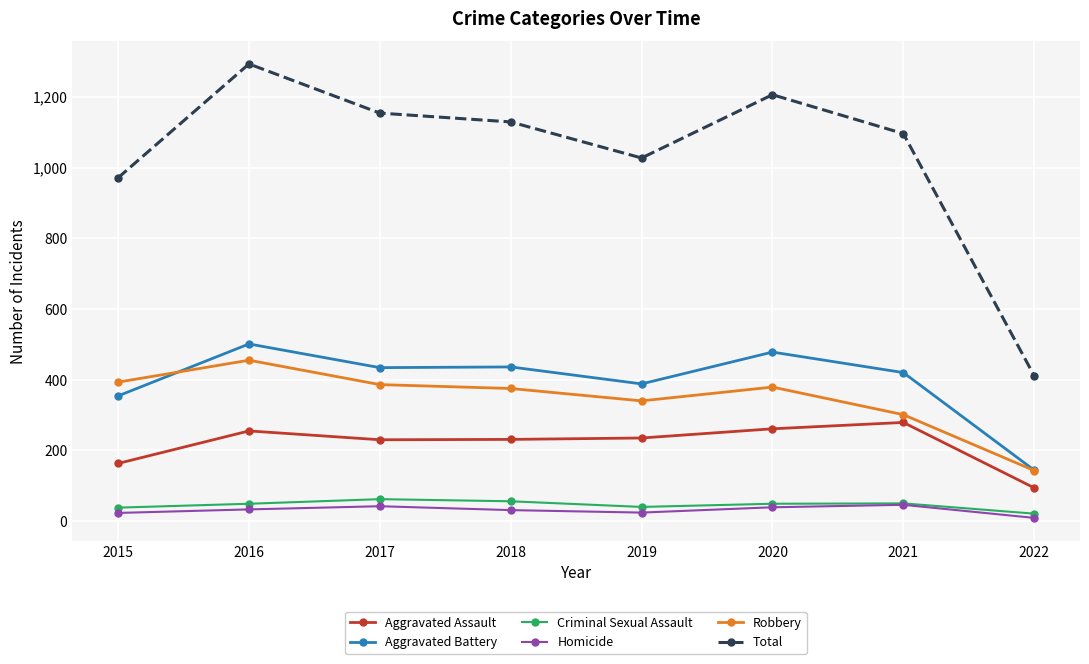

What is the value of the Aggravated Battery point at the 3rd from the left?

434